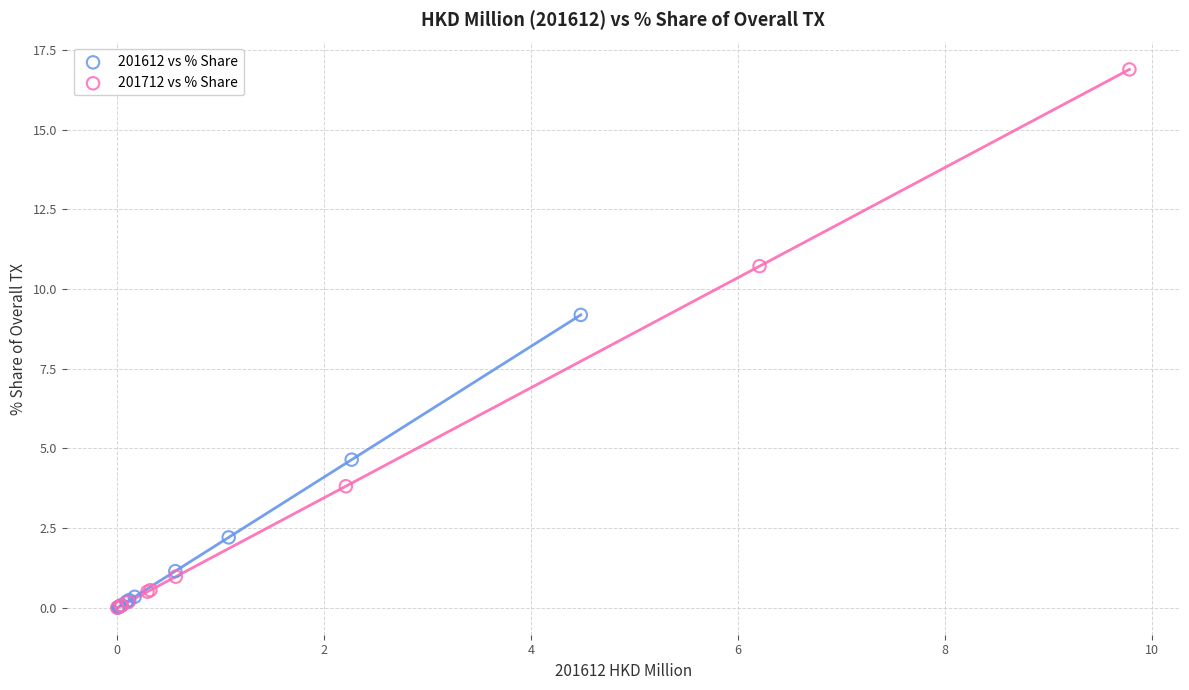

Which series has the widest spread of Y values?

201712 vs % Share